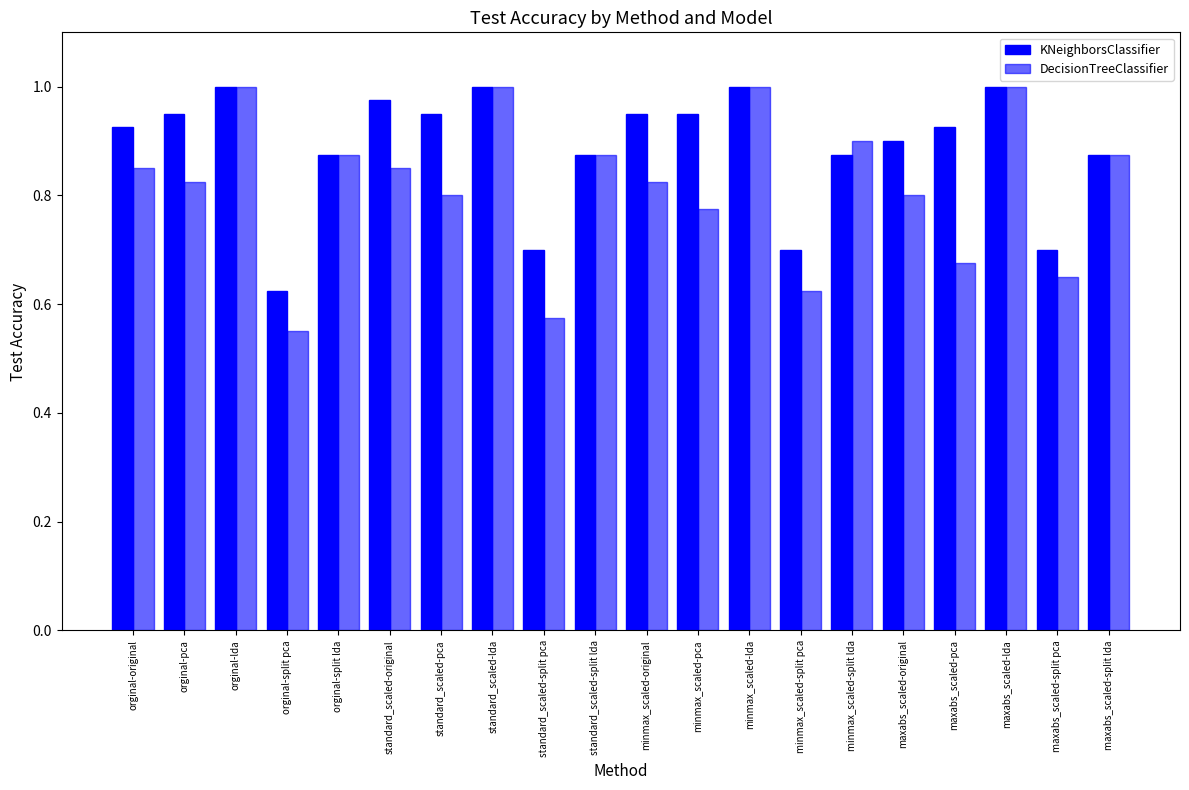

How many bars are there in total?

40